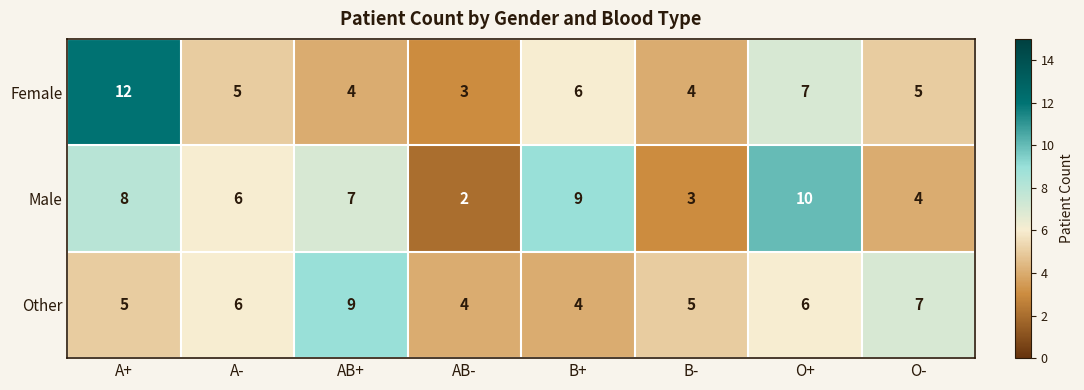

Where does the Female series first go above 5?

A+